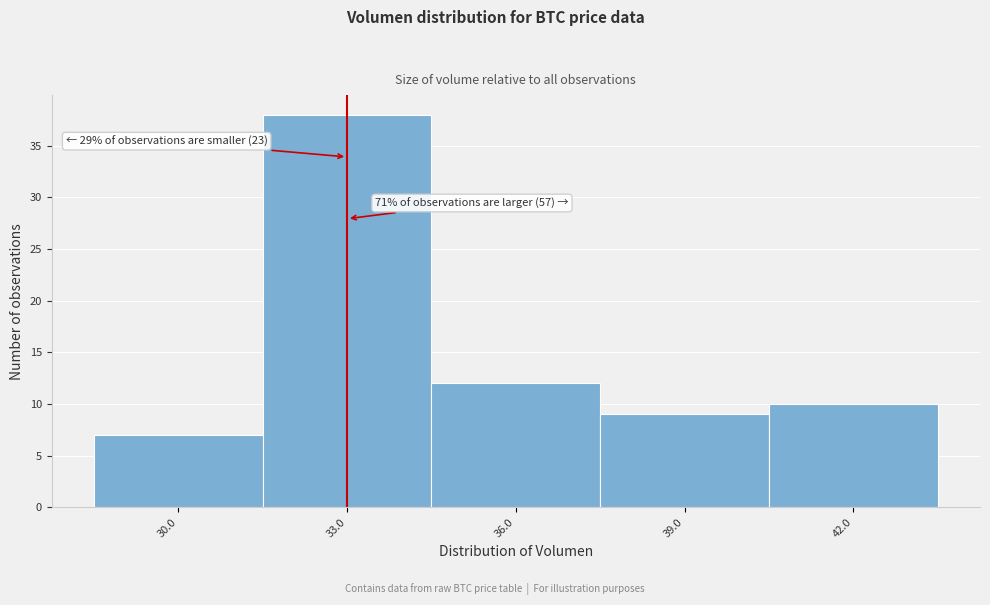

Reading left to right, transcribe all the data shown in this chart.

7	38	12	9	10